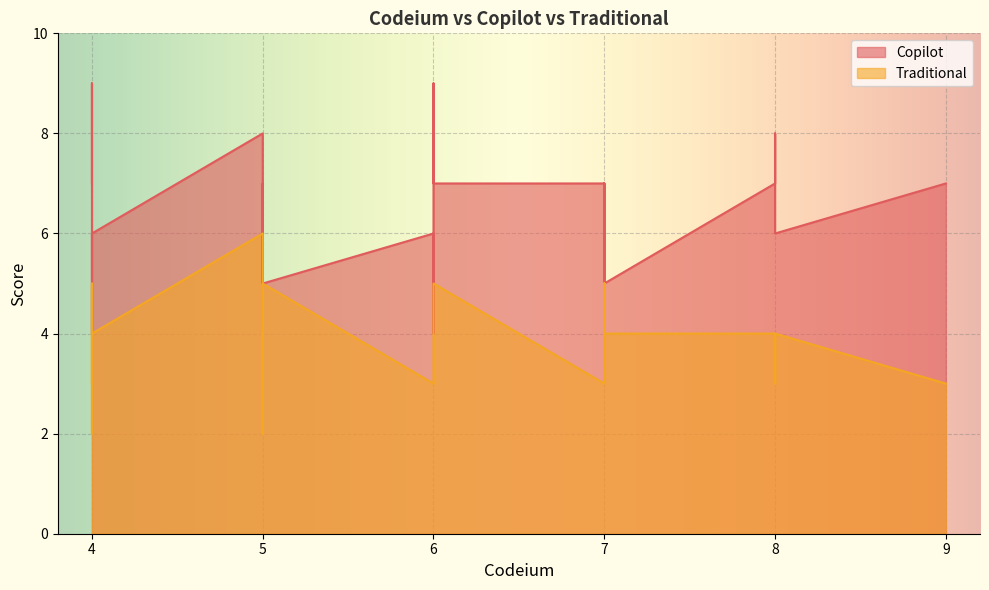

True or false: Traditional and Copilot cross at least once.

False